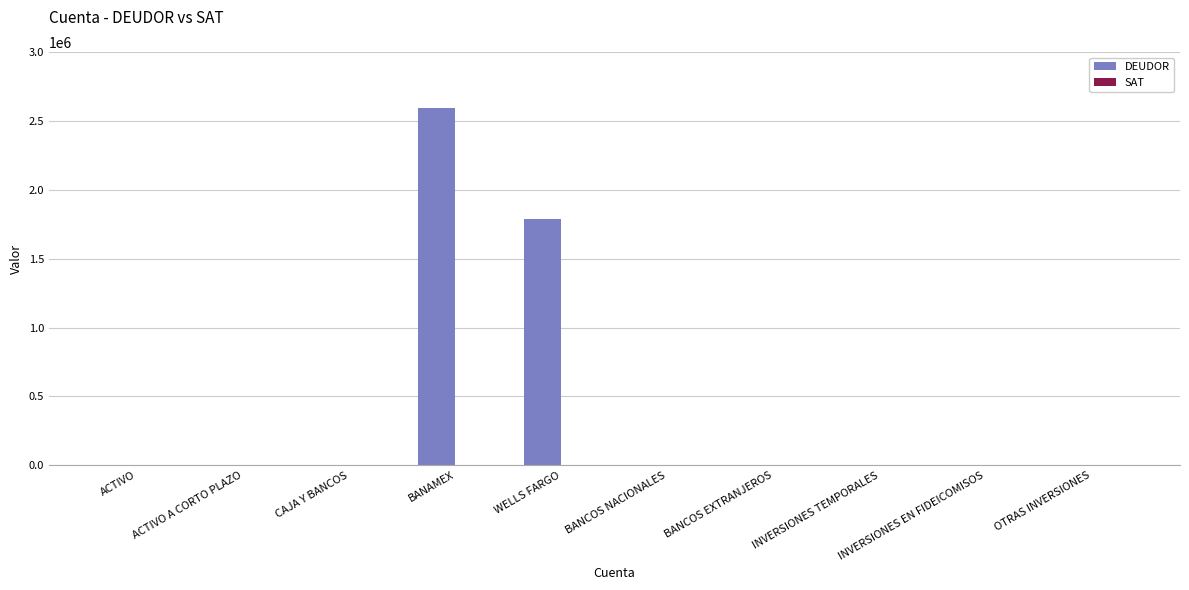

Which series has the largest total across all categories?

DEUDOR